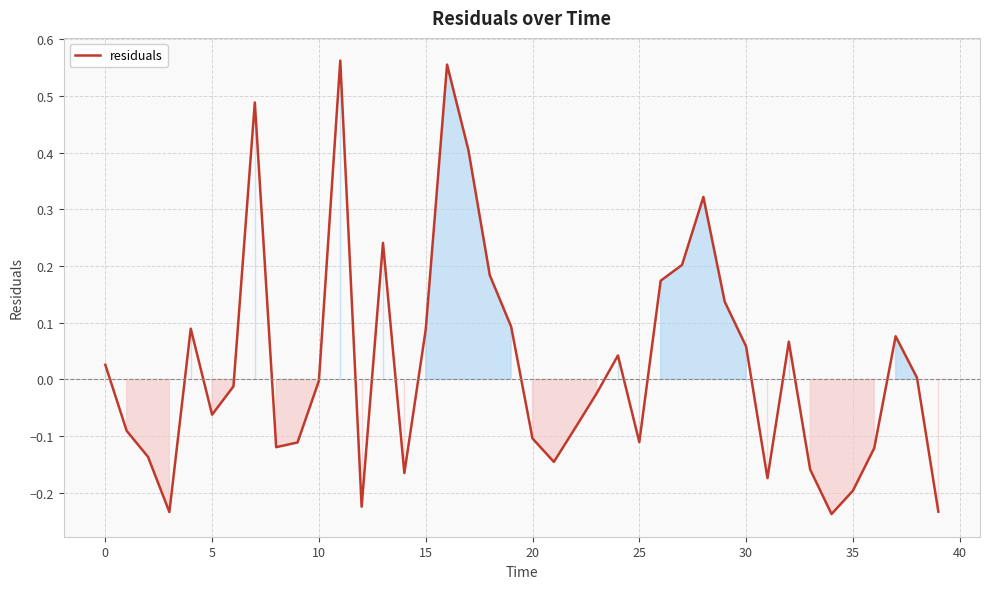

What is the difference between the maximum and minimum values?

0.8